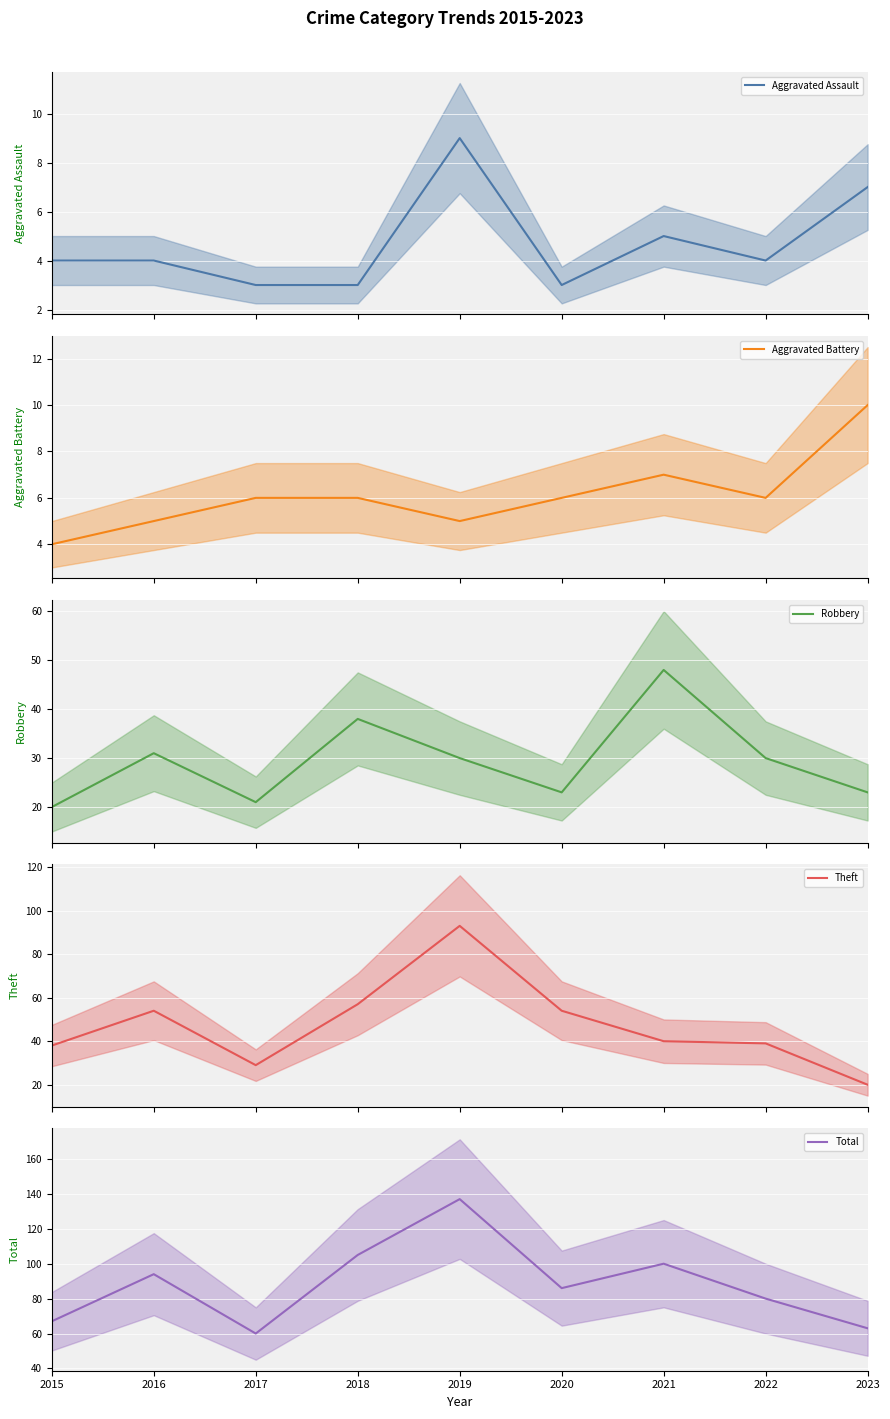

True or false: Total and Theft cross at least once.

False